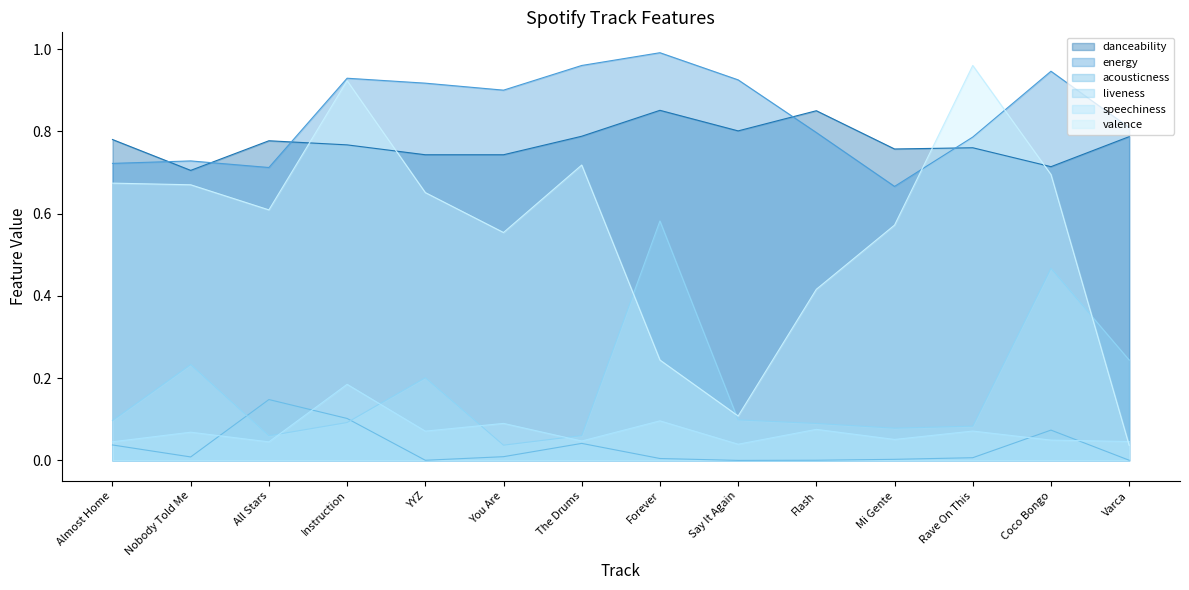

The value of acousticness at Varca is 0.0. True or false?

True